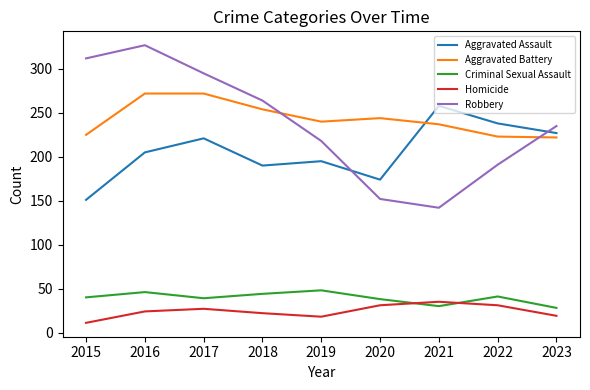

At 2018, list the series in order from smallest to largest.

Homicide, Criminal Sexual Assault, Aggravated Assault, Aggravated Battery, Robbery